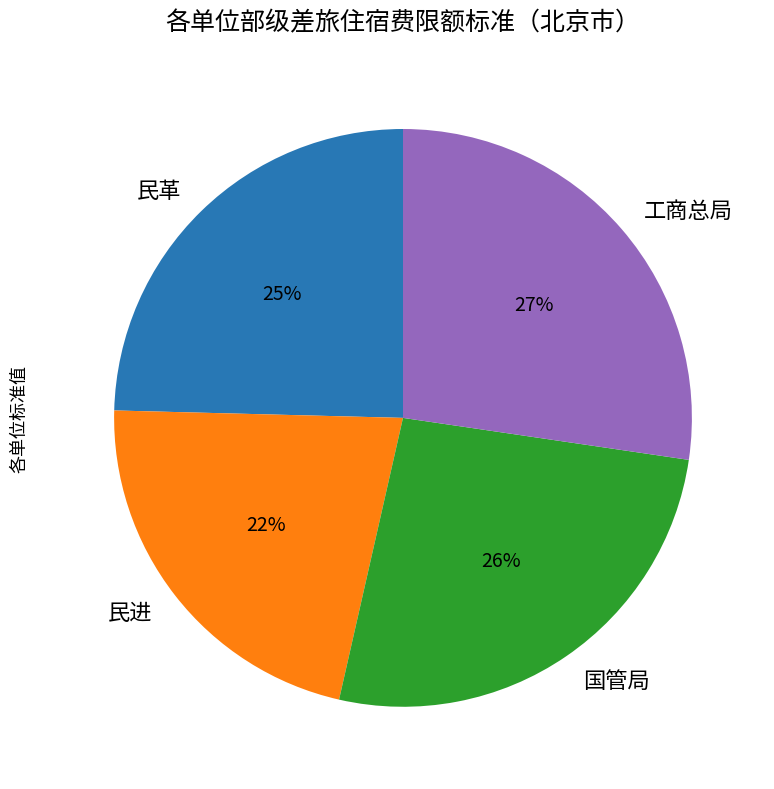

Is it true that 工商总局 is 27% of the pie?

True